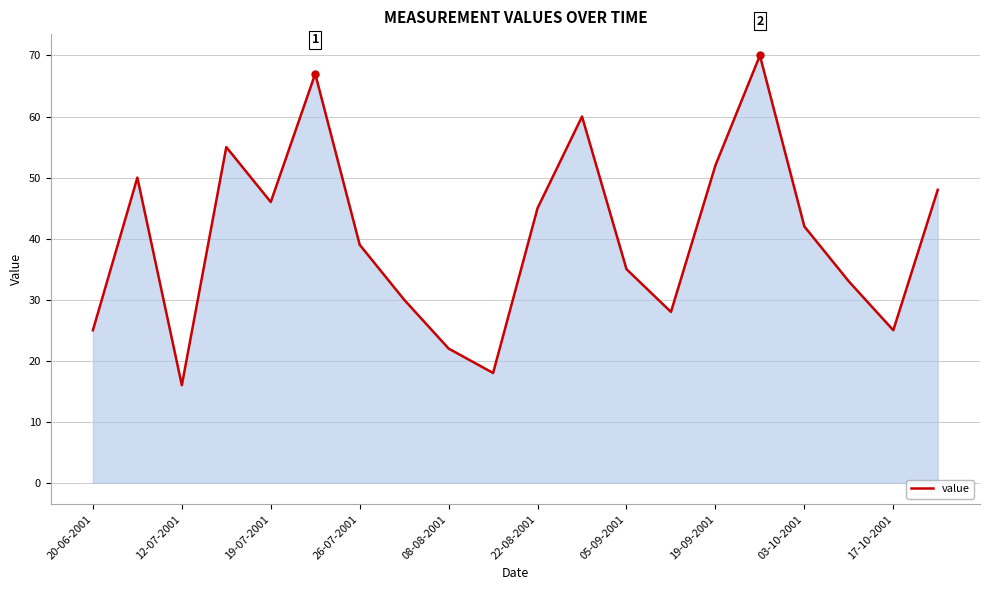

How many values are below 42?

10